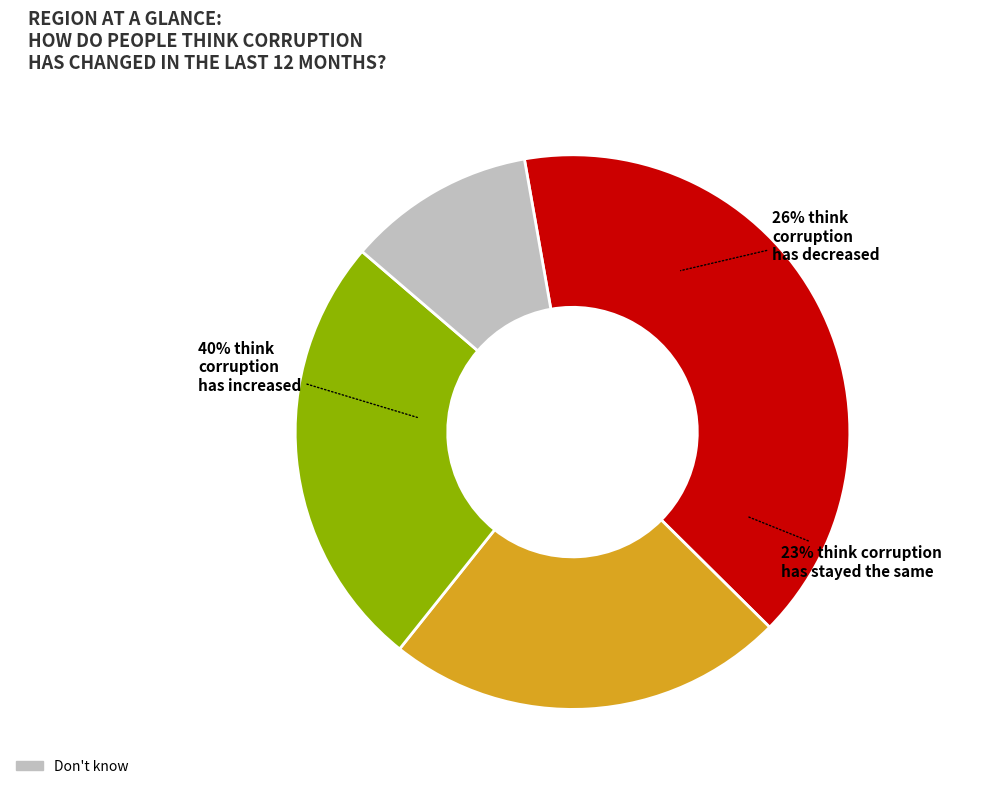

Does 4 represent more than half of the total?

No